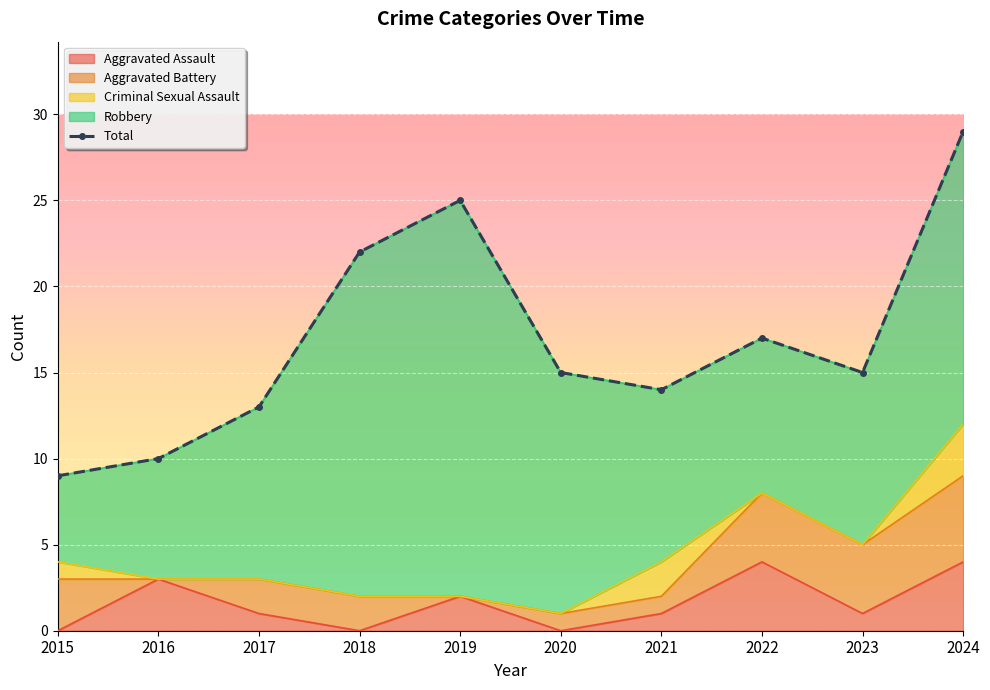

List the labels in order of value, smallest first.

2015, 2016, 2017, 2021, 2020, 2023, 2022, 2018, 2019, 2024